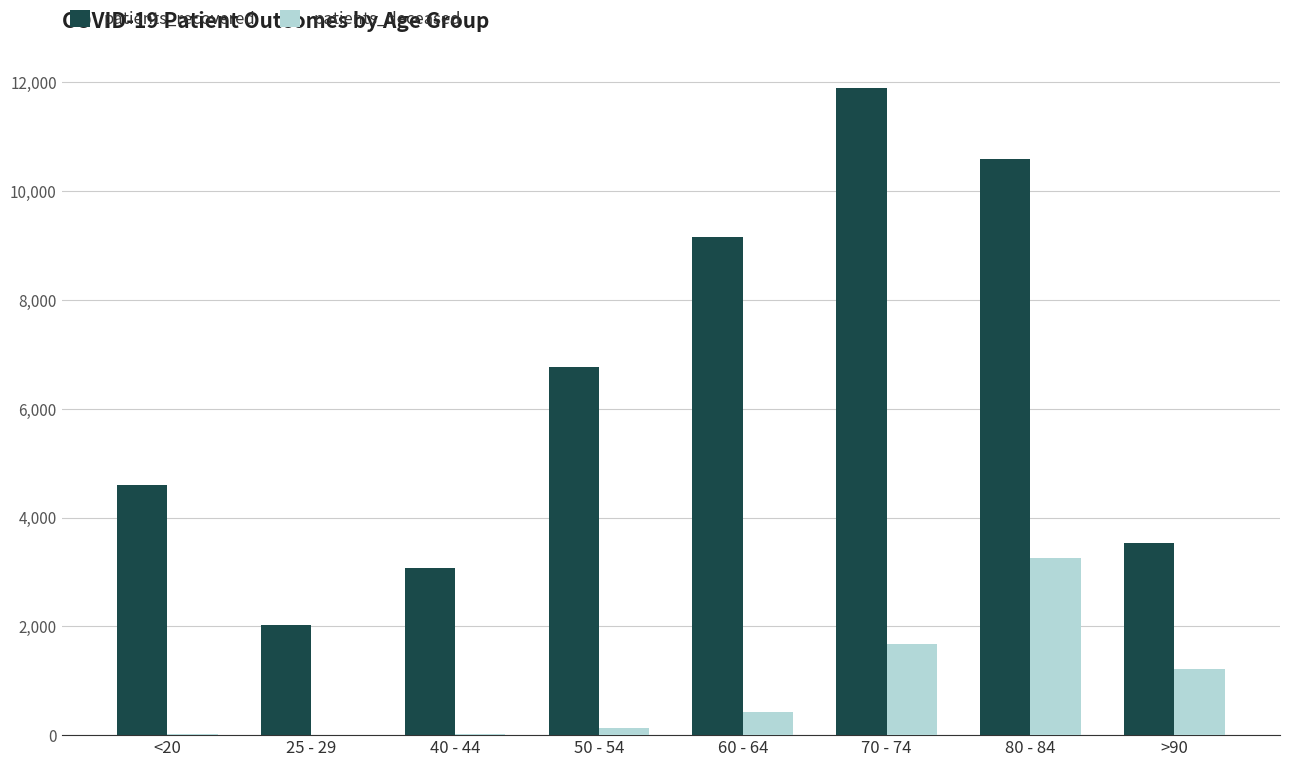

At which label is patients_recovered closest to 6959?

50 - 54